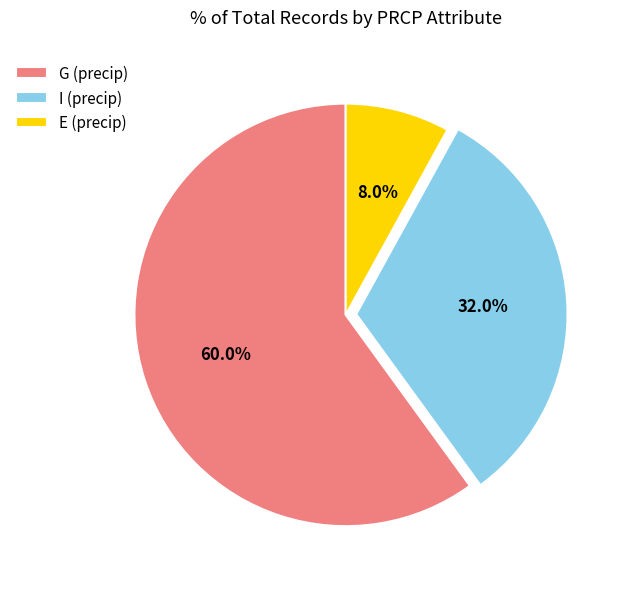

Does any single category account for the majority?

Yes